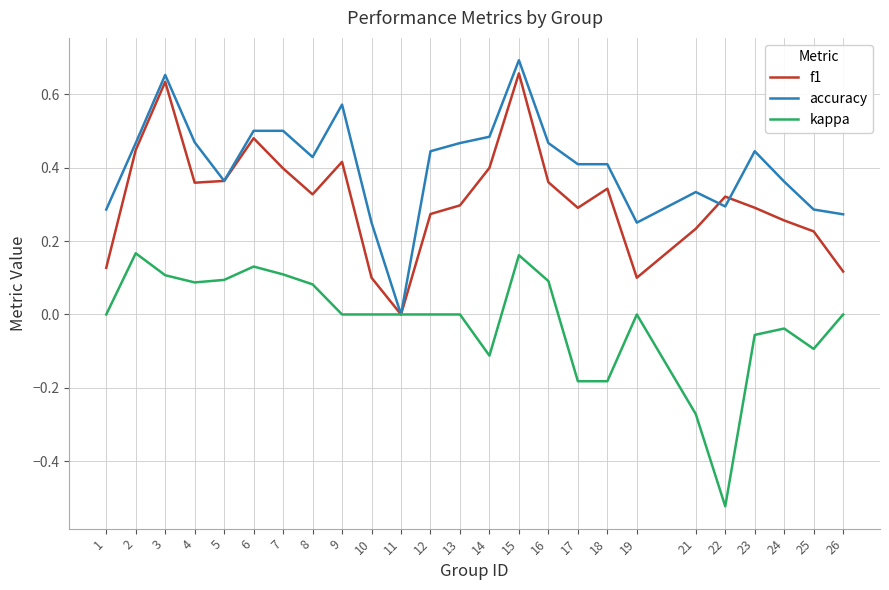

True or false: kappa has a value of 0.1 at 15.

False